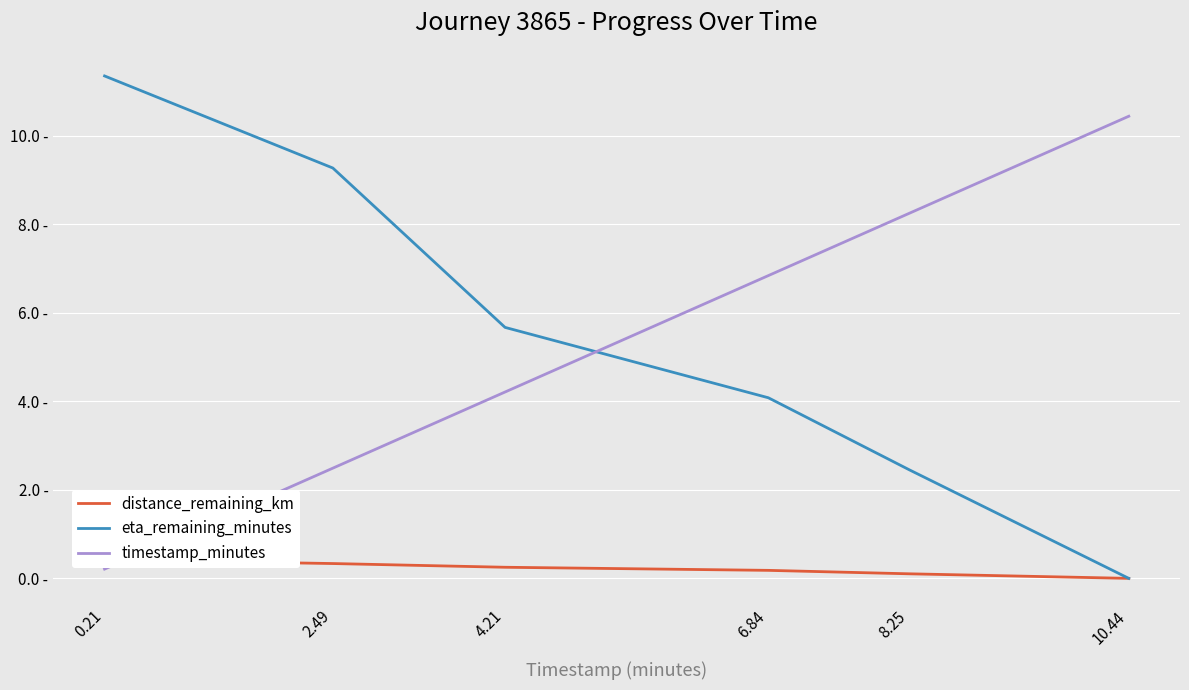

What is the maximum value shown in the chart?

11.3